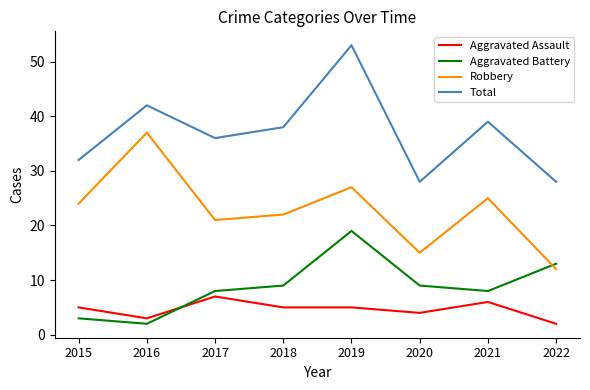

True or false: Total and Robbery cross at least once.

False